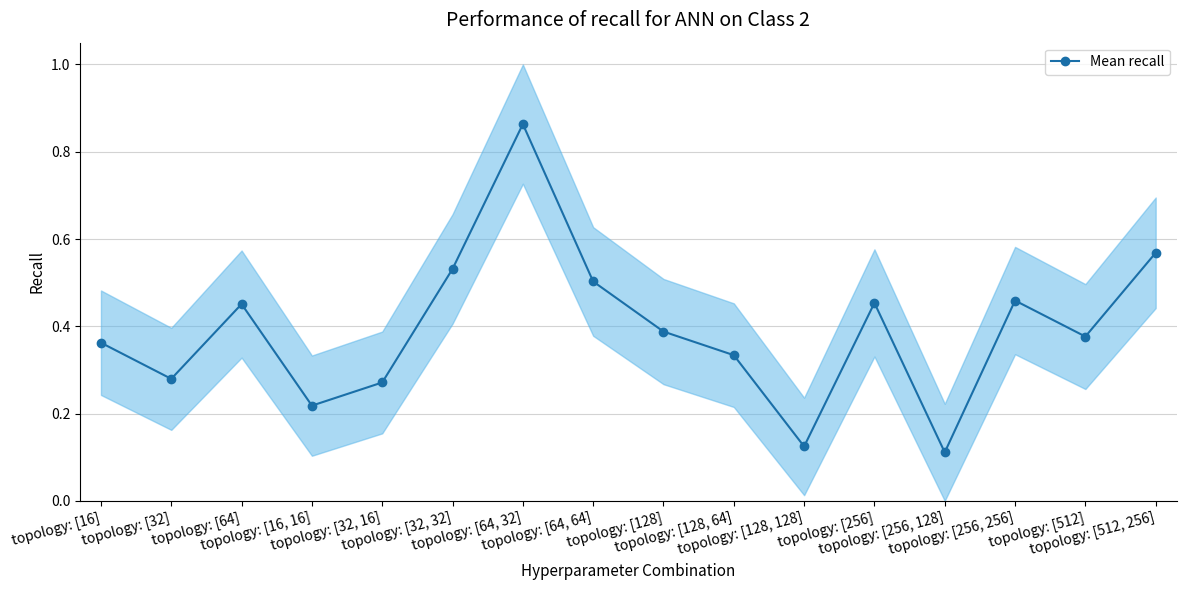

Is it true that the value at topology: [128, 128] is 0.0?

False